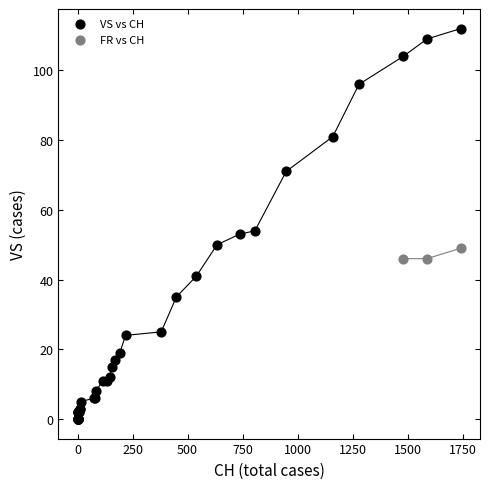

Which series has the widest spread of Y values?

VS vs CH